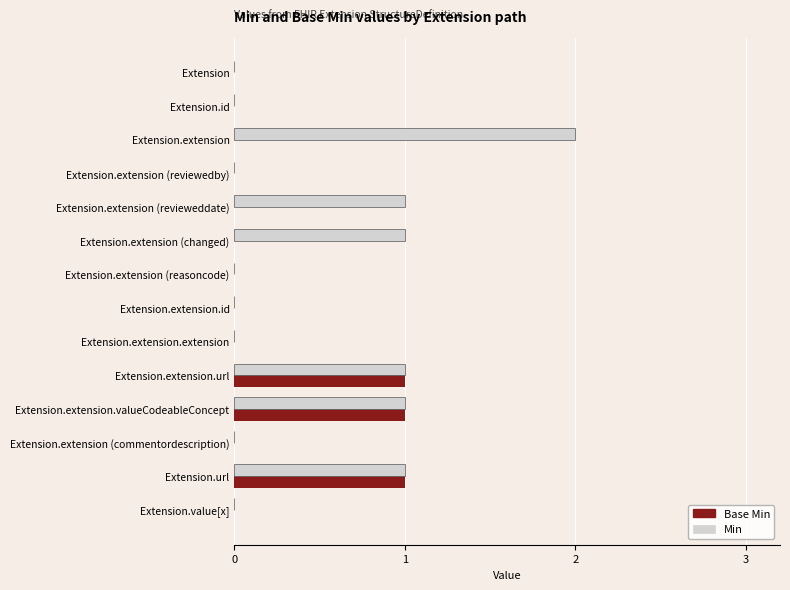

What is the sum of all Min values?

7